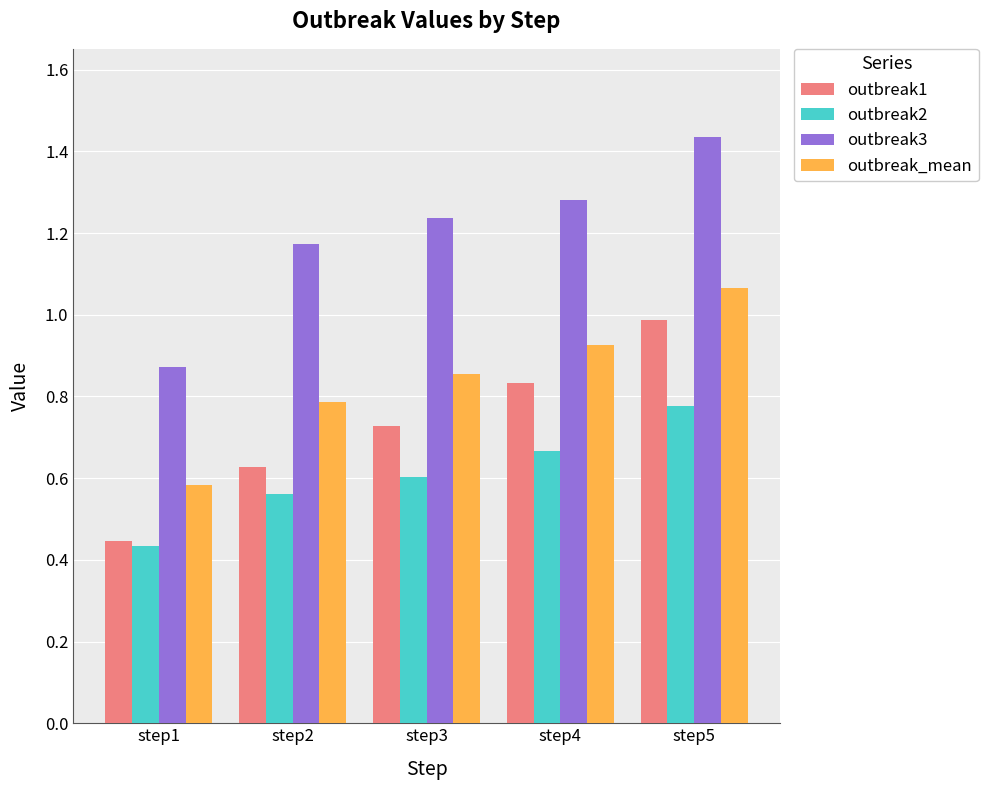

What is the sum of all outbreak3 values?

6.0